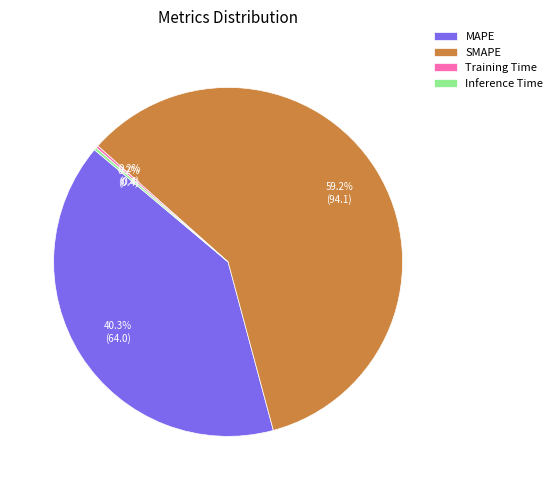

Is the sum of SMAPE and MAPE greater than half?

Yes